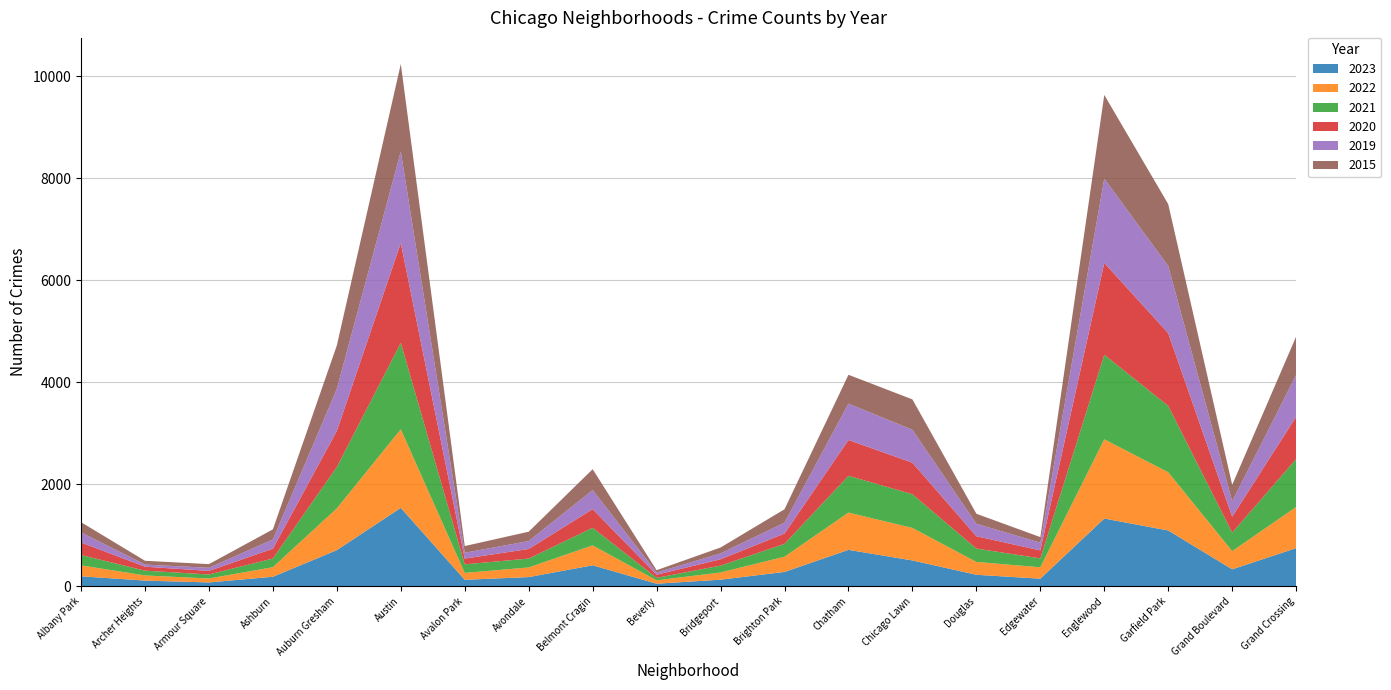

Reading left to right, what are all the values shown in this chart?

2023: Albany Park=194	Archer Heights=110	Armour Square=74	Ashburn=185	Auburn Gresham=708	Austin=1537	Avalon Park=126	Avondale=179	Belmont Cragin=410	Beverly=49	Bridgeport=128	Brighton Park=280	Chatham=713	Chicago Lawn=505	Douglas=224	Edgewater=148	Englewood=1327	Garfield Park=1093	Grand Boulevard=331	Grand Crossing=747
2022: Albany Park=215	Archer Heights=101	Armour Square=77	Ashburn=188	Auburn Gresham=819	Austin=1541	Avalon Park=135	Avondale=189	Belmont Cragin=391	Beverly=66	Bridgeport=142	Brighton Park=299	Chatham=731	Chicago Lawn=638	Douglas=252	Edgewater=223	Englewood=1554	Garfield Park=1142	Grand Boulevard=357	Grand Crossing=807
2021: Albany Park=203	Archer Heights=94	Armour Square=79	Ashburn=170	Auburn Gresham=811	Austin=1695	Avalon Park=168	Avondale=174	Belmont Cragin=345	Beverly=49	Bridgeport=134	Brighton Park=251	Chatham=722	Chicago Lawn=661	Douglas=262	Edgewater=175	Englewood=1659	Garfield Park=1302	Grand Boulevard=363	Grand Crossing=941
2020: Albany Park=246	Archer Heights=78	Armour Square=70	Ashburn=193	Auburn Gresham=708	Austin=1959	Avalon Park=113	Avondale=188	Belmont Cragin=365	Beverly=62	Bridgeport=124	Brighton Park=203	Chatham=702	Chicago Lawn=618	Douglas=242	Edgewater=157	Englewood=1801	Garfield Park=1426	Grand Boulevard=313	Grand Crossing=828
2019: Albany Park=199	Archer Heights=41	Armour Square=61	Ashburn=180	Auburn Gresham=826	Austin=1792	Avalon Park=114	Avondale=156	Belmont Cragin=375	Beverly=42	Bridgeport=115	Brighton Park=213	Chatham=714	Chicago Lawn=646	Douglas=245	Edgewater=150	Englewood=1654	Garfield Park=1317	Grand Boulevard=301	Grand Crossing=820
2015: Albany Park=199	Archer Heights=75	Armour Square=72	Ashburn=199	Auburn Gresham=851	Austin=1719	Avalon Park=132	Avondale=183	Belmont Cragin=409	Beverly=46	Bridgeport=116	Brighton Park=263	Chatham=565	Chicago Lawn=596	Douglas=196	Edgewater=110	Englewood=1641	Garfield Park=1214	Grand Boulevard=322	Grand Crossing=754